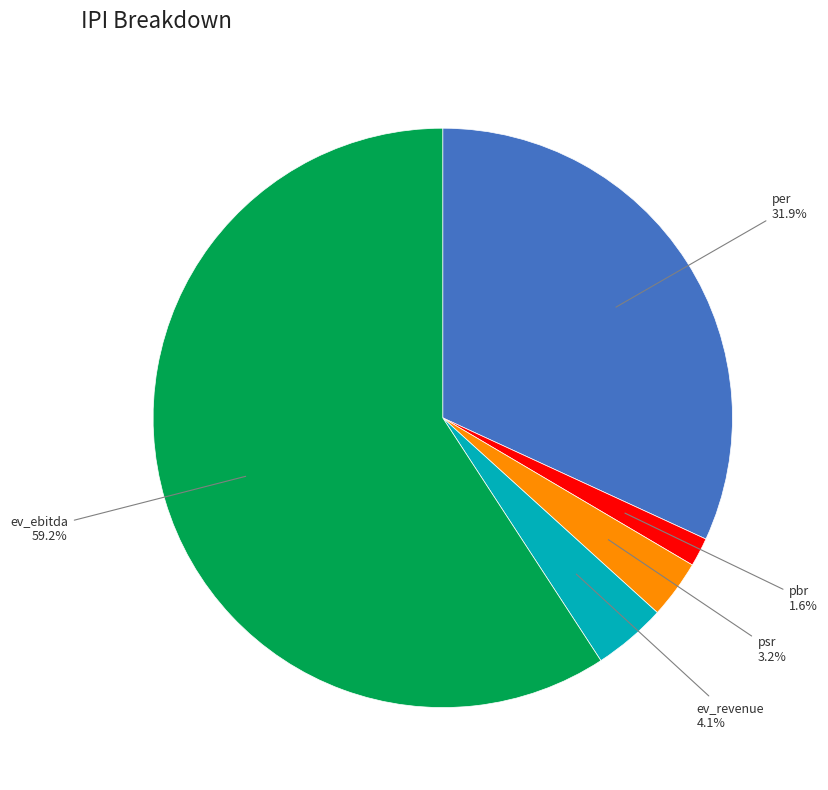

To the nearest percent, what is the difference between the largest and smallest slice percentages?

58%